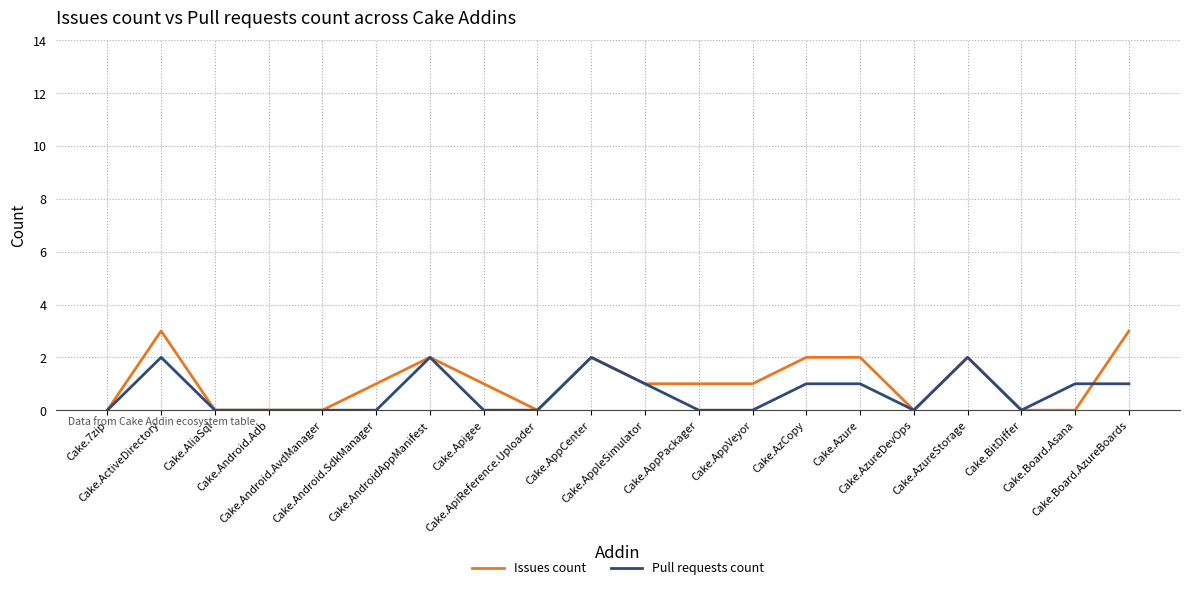

What is the sum of all Pull requests count values?

13